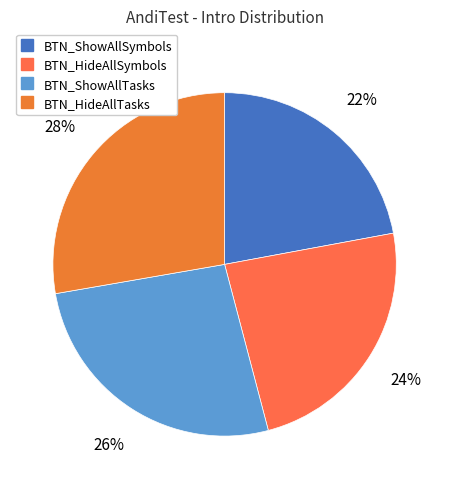

How many slices are in this pie chart?

4